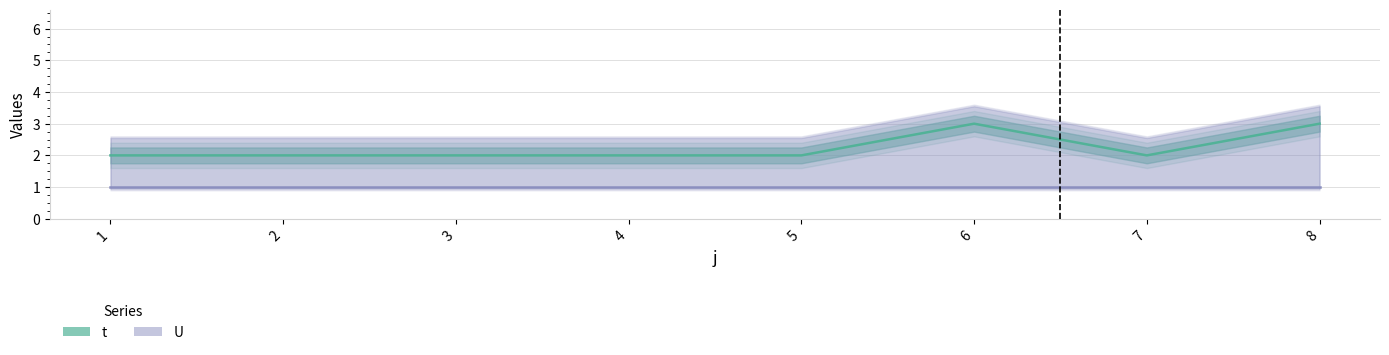

Is it true that the value at 4 is 1?

False